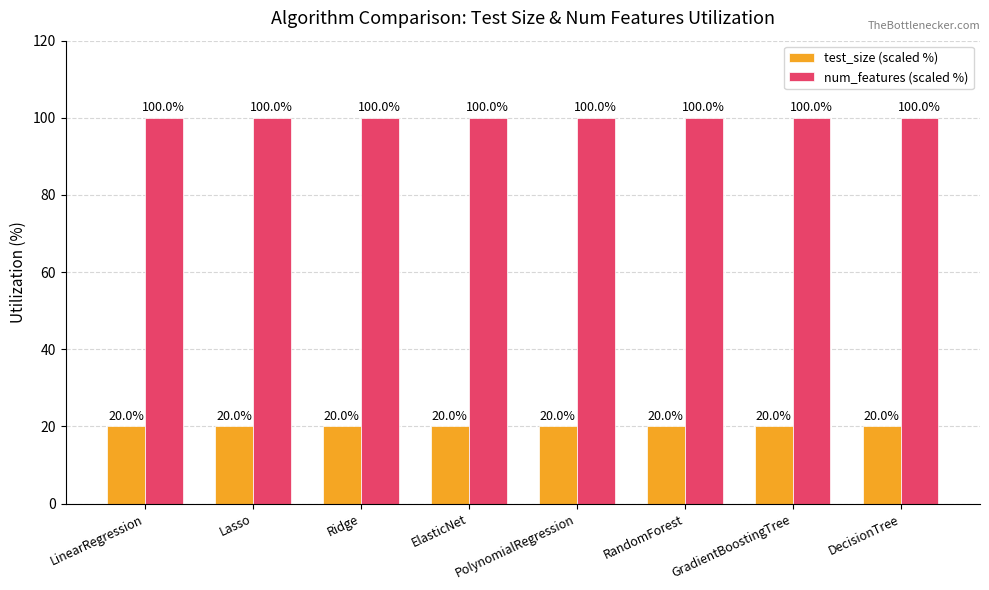

The num_features (scaled %) series shows 100 at Ridge. True or false?

True